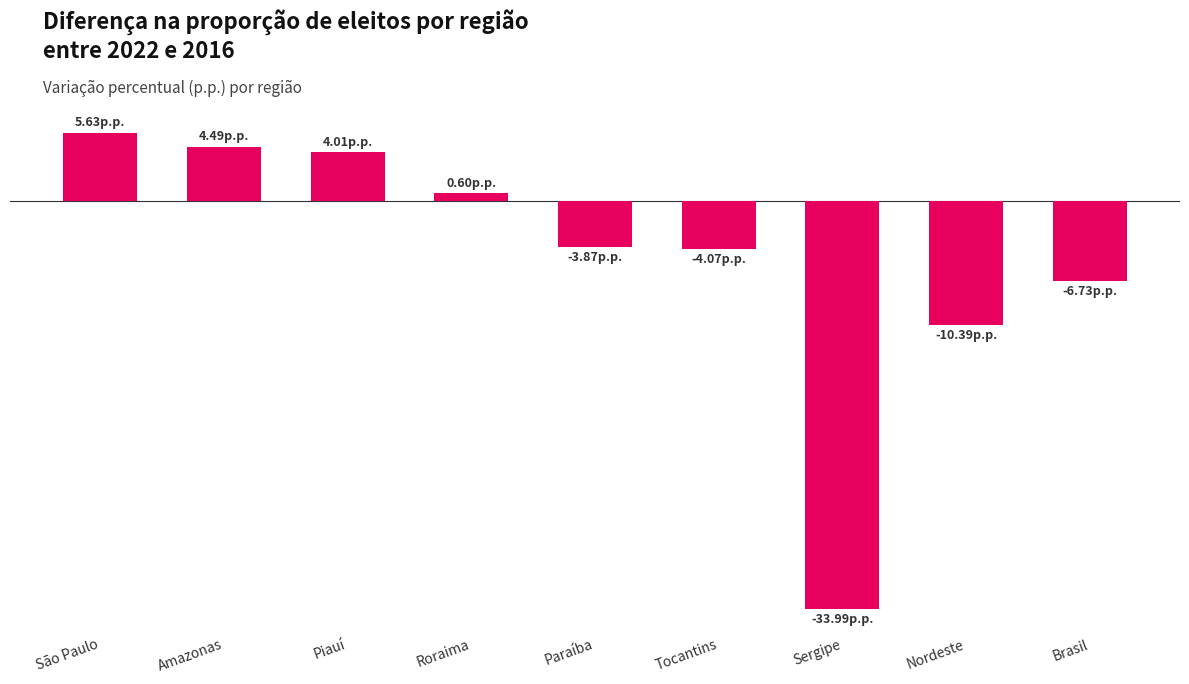

Reading left to right, list all the values displayed in this chart.

5.6	4.5	4.0	0.6	-3.9	-4.1	-34.0	-10.4	-6.7